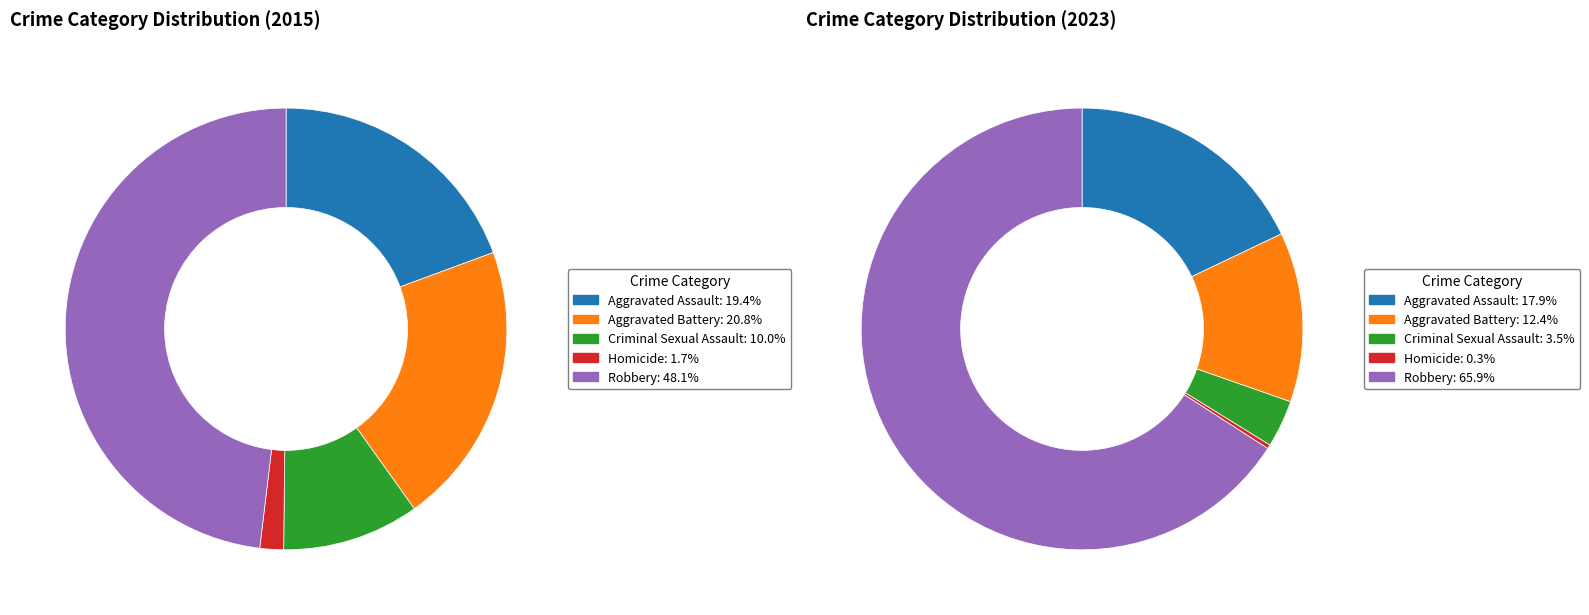

Is there any slice that represents more than half of the pie?

No